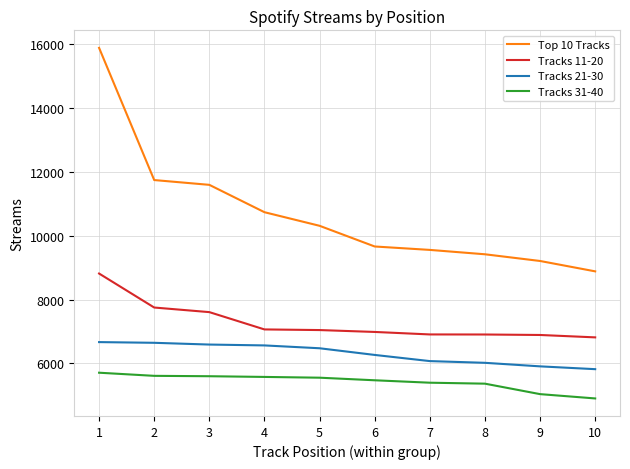

What is the difference between the maximum and minimum values in the Tracks 11-20 series?

2000